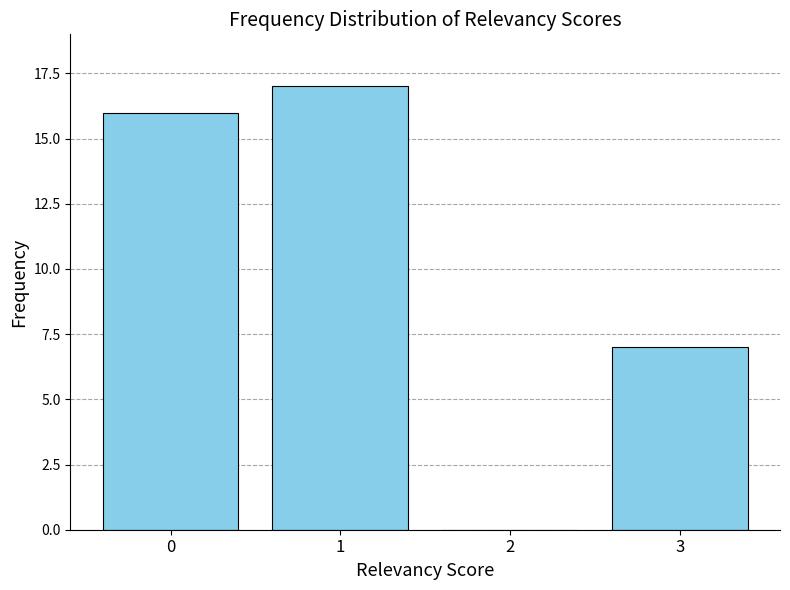

Reading left to right, list all the values displayed in this chart.

0=16	1=17	2=0	3=7